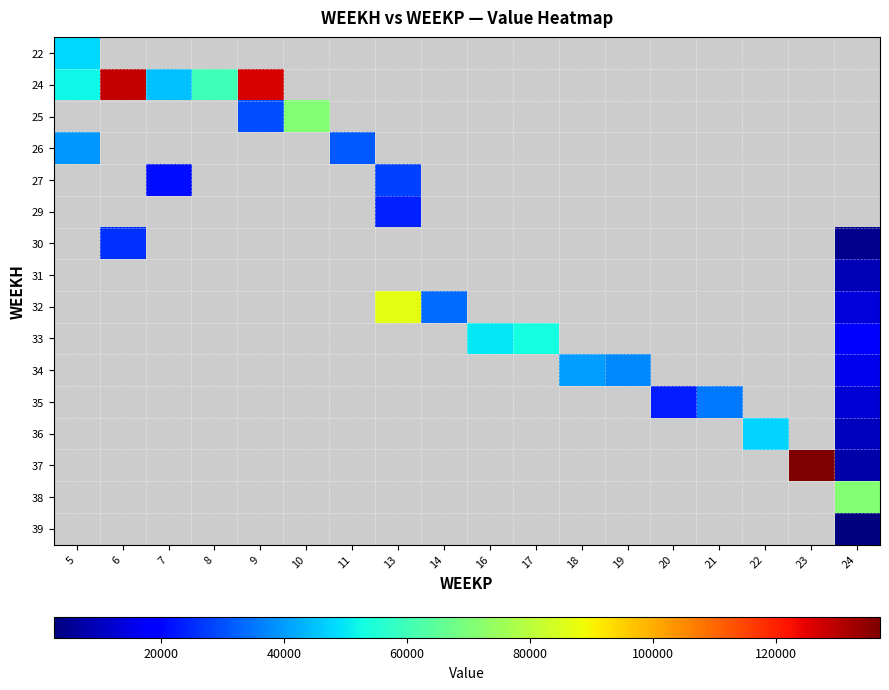

At which label does row_8 first exceed 13487?

13